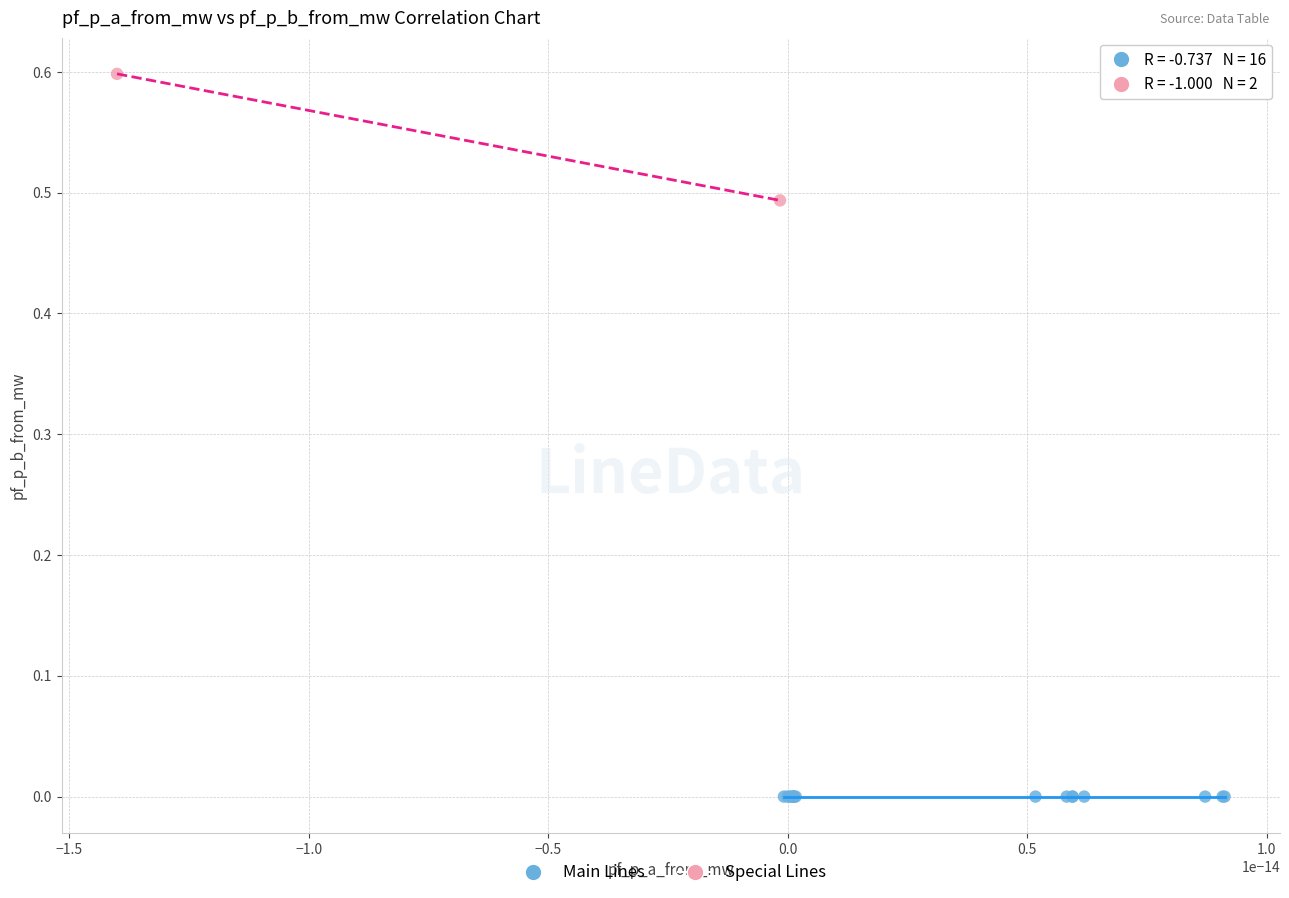

Which series contains the lowest Y value?

Main Lines